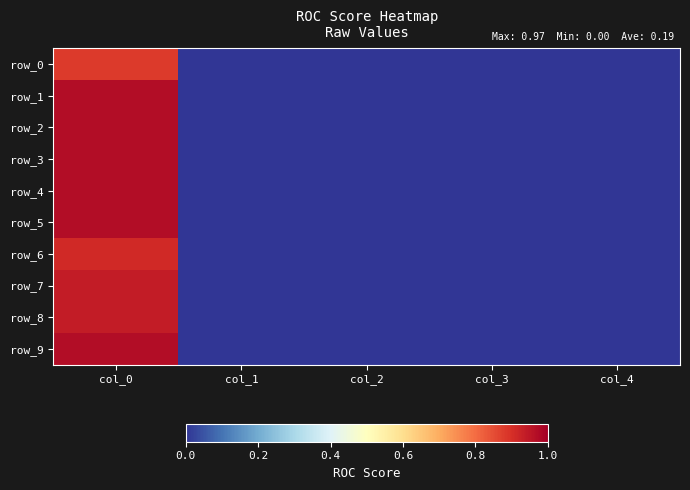

Which has a higher value, col_0 or col_2?

col_0